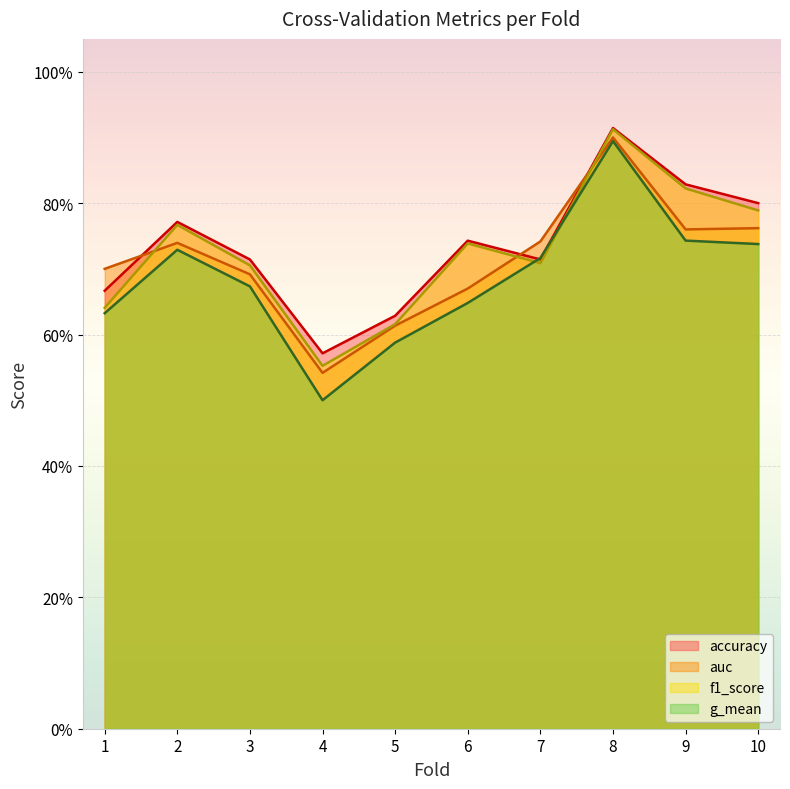

At which category does the chart reach its peak across all series?

8